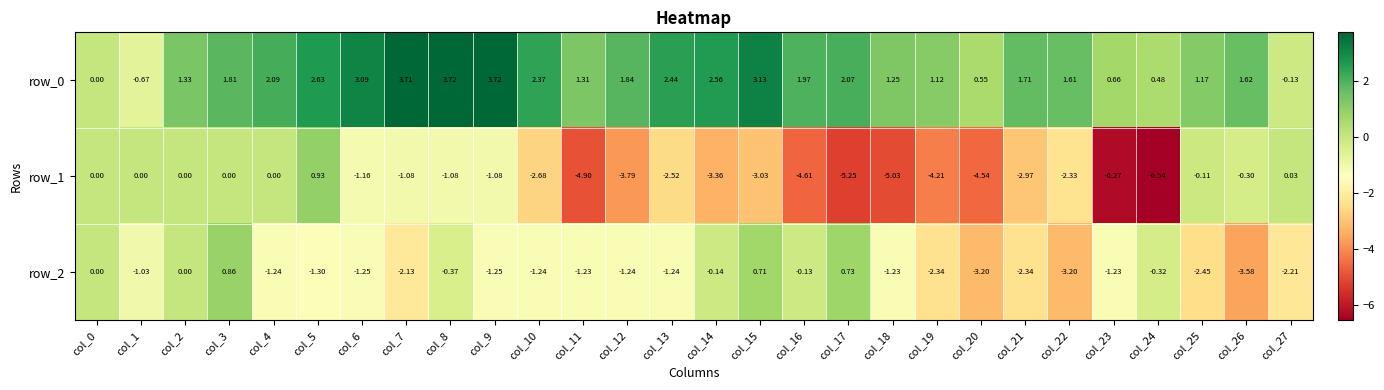

How many values in row_2 are below zero?

23